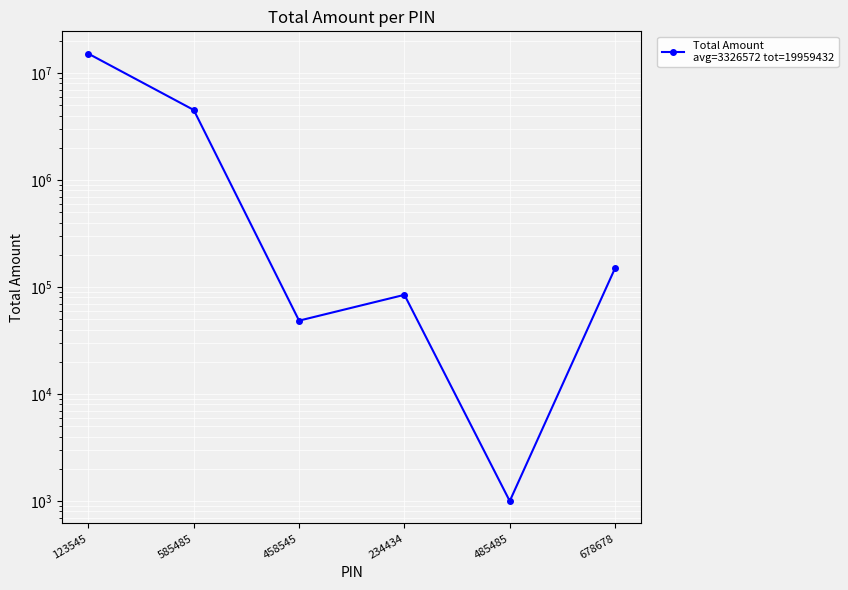

What is the difference between the values at 485485 and 123545?

15157752